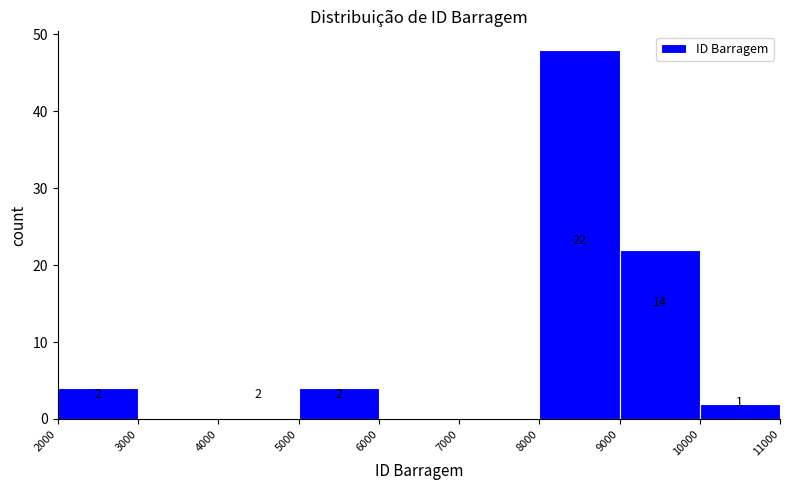

Over which range of the x-axis is the bar tallest?

8000 to 9000